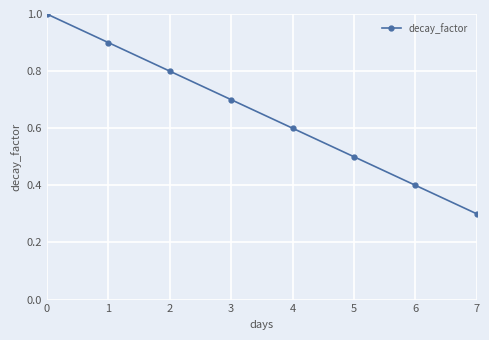

Count the values in the range 0 to 1.

8